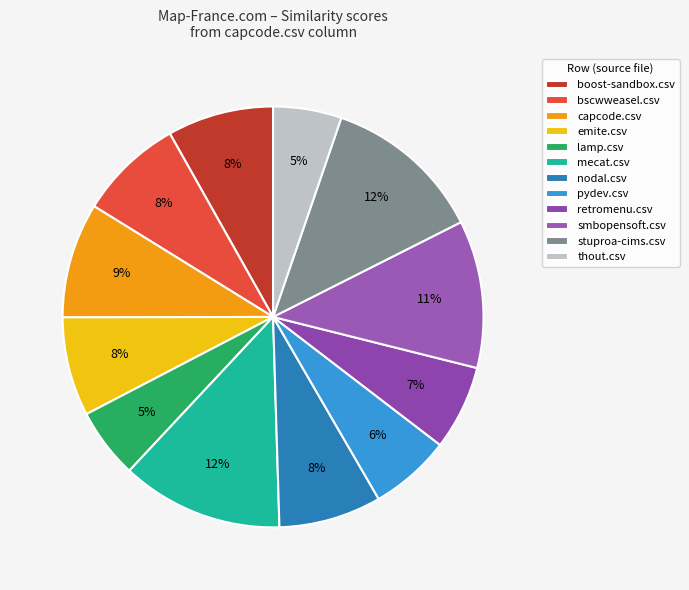

Which has a higher value, lamp.csv or smbopensoft.csv?

smbopensoft.csv